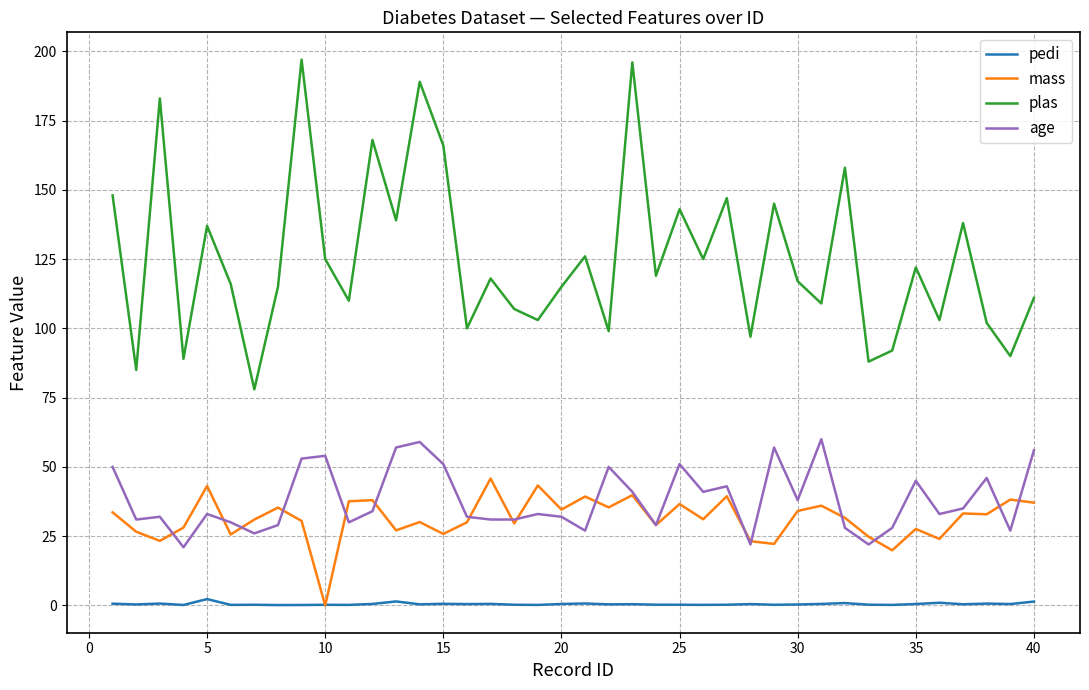

What is the maximum value shown in the chart?

197.0